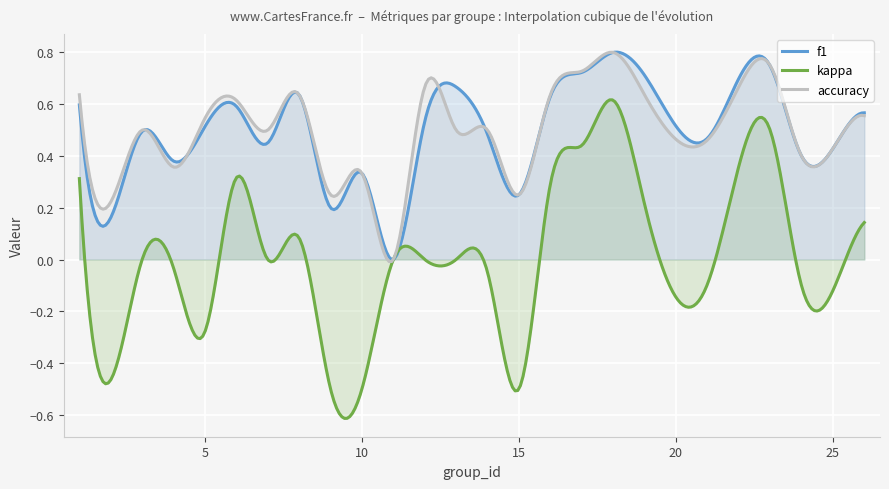

Does the chart display data point markers on the line(s)?

No